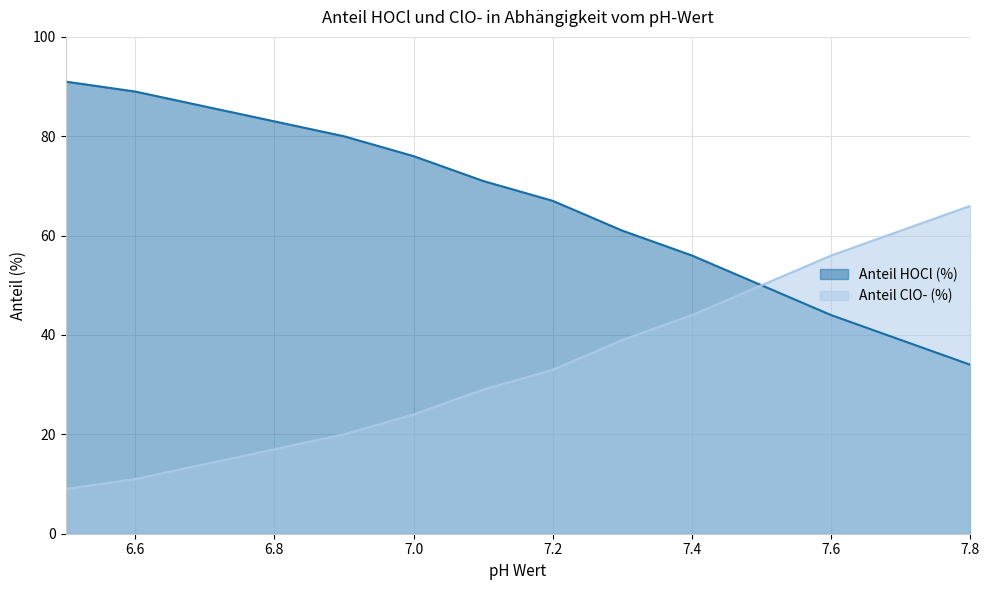

At which label is Anteil ClO- (%) closest to 37?

7.3